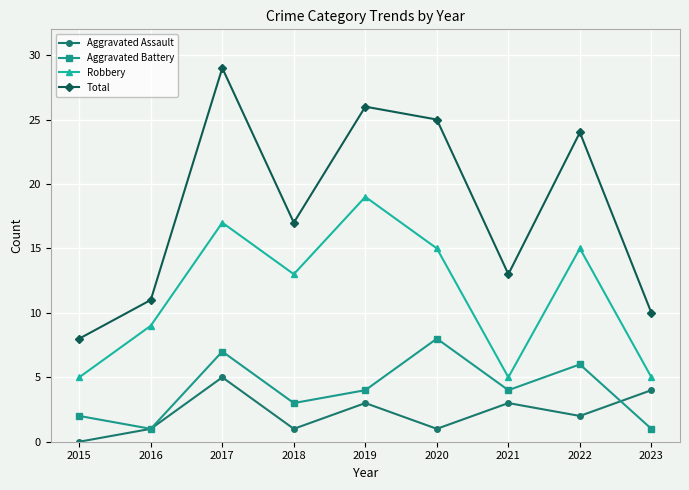

What is the sum of all Robbery values?

103